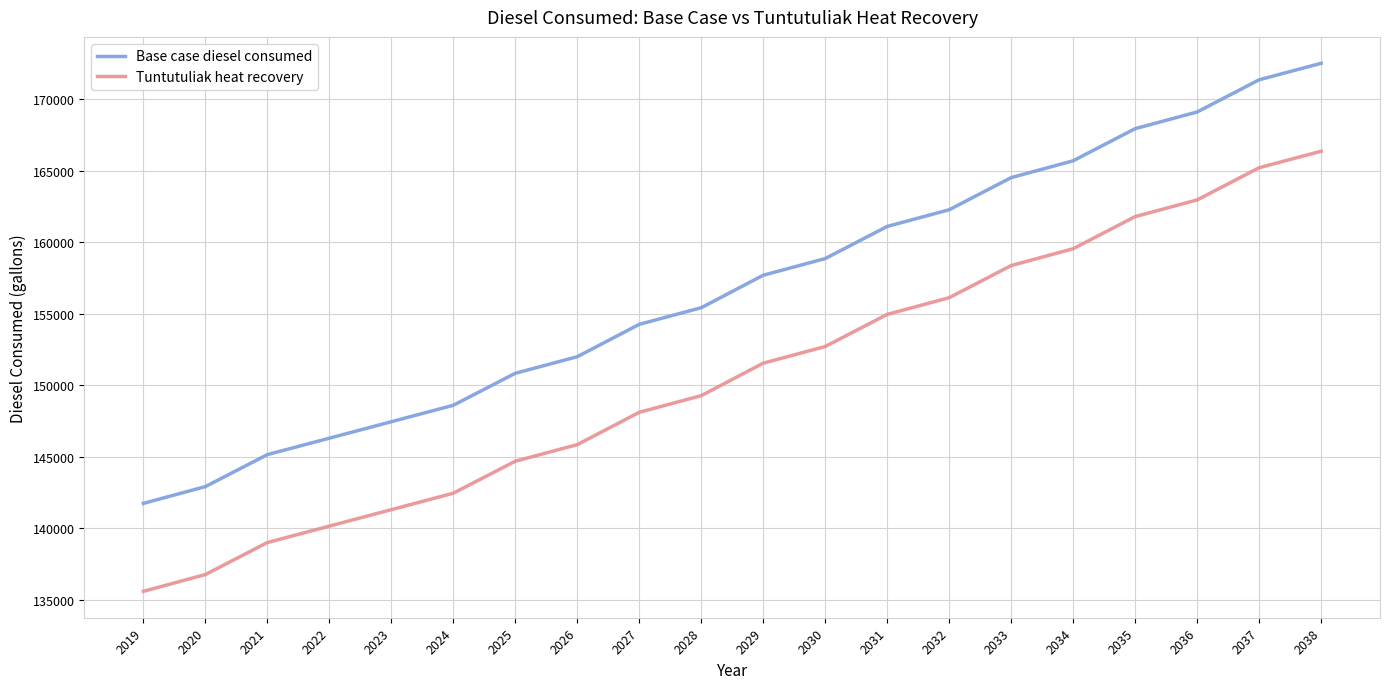

Rank the series at 2034 from highest to lowest value.

Base case diesel consumed, Tuntutuliak heat recovery